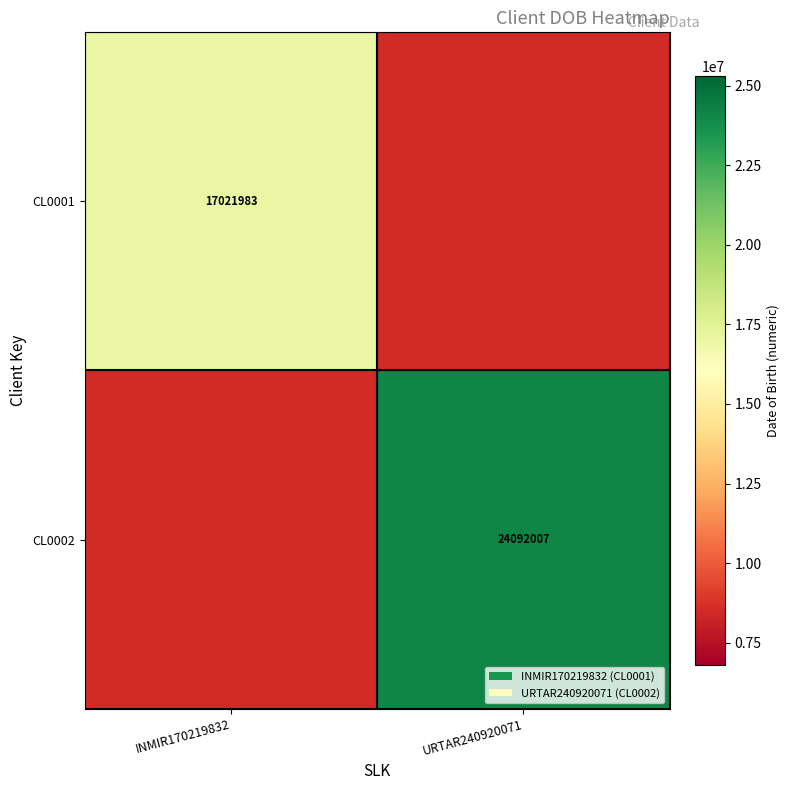

What is the smallest value displayed?

8510991.5